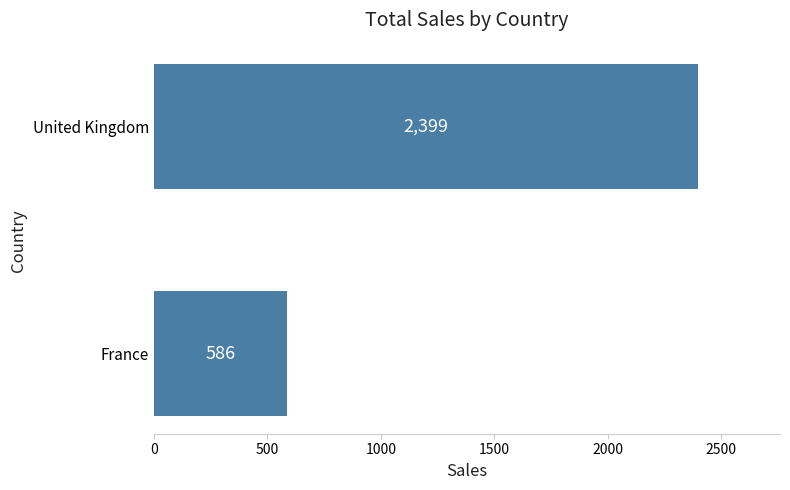

How many data points are less than 2399?

1